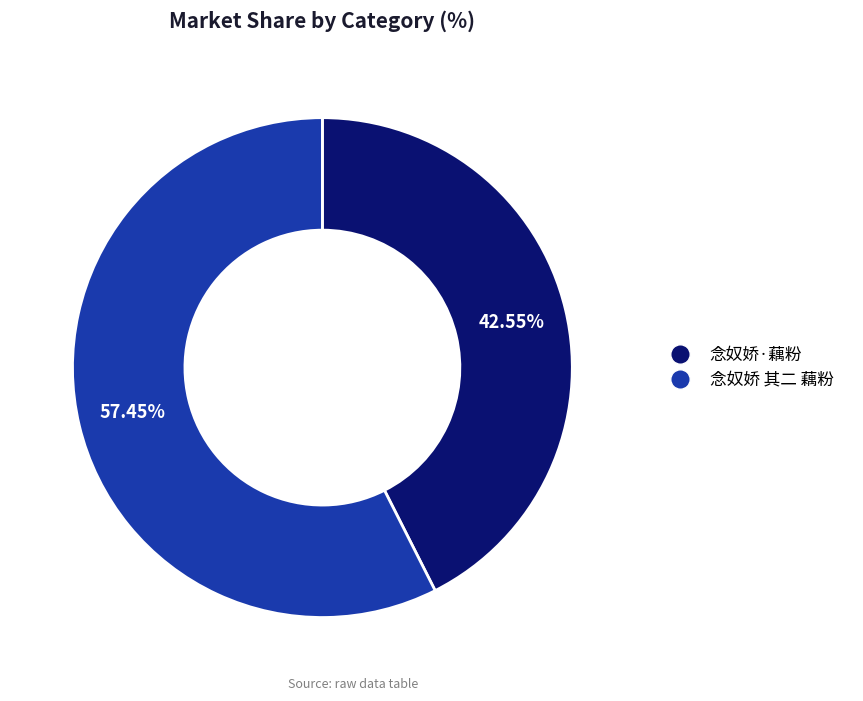

What is the ratio of the value at 念奴娇 其二 藕粉 to the value at 念奴娇·藕粉?

1.4